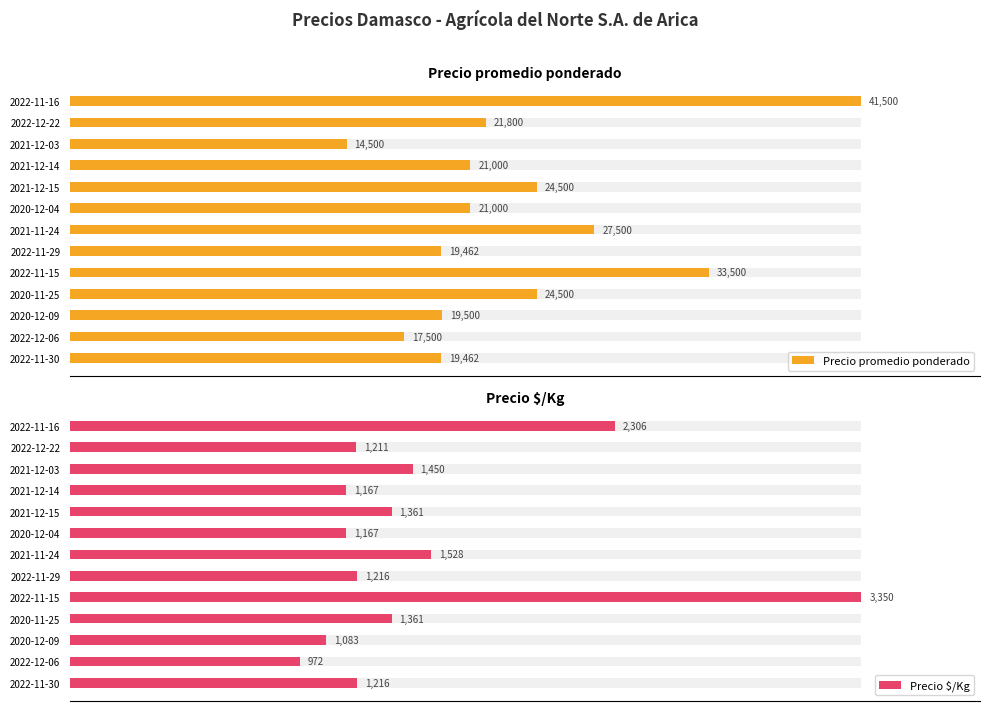

Where is Precio $/Kg nearest to the value 64?

2022-11-16